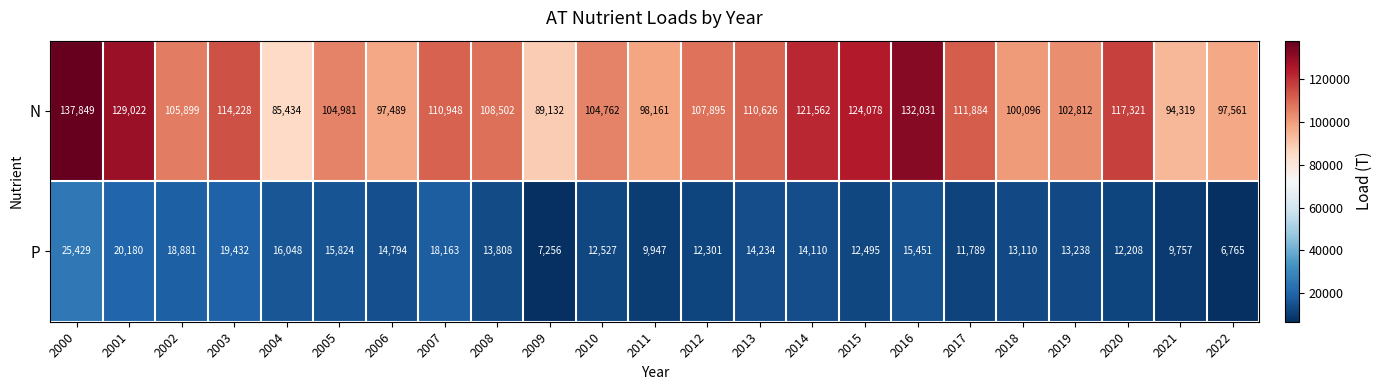

How many values in the P series are below 13808?

11